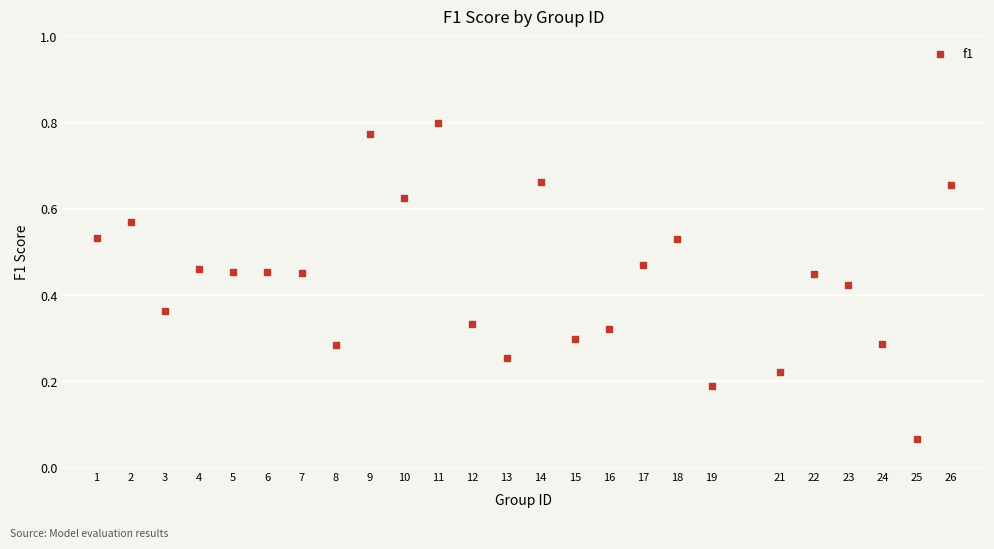

Count the number of points in this scatter plot.

25